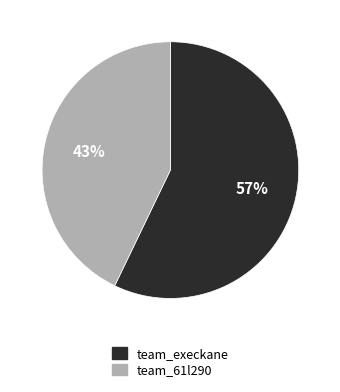

To the nearest percent, what portion does team_61l290 represent?

43%